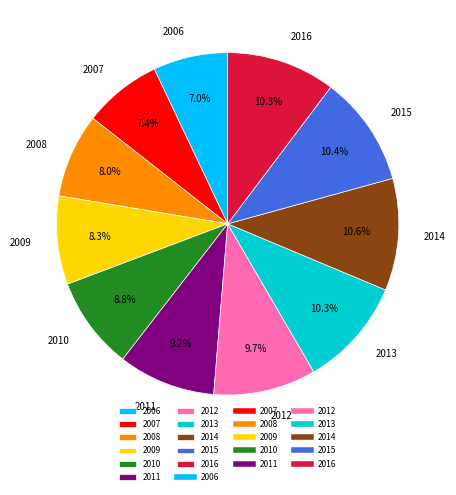

Does 2014 account for over 50% of the chart?

No